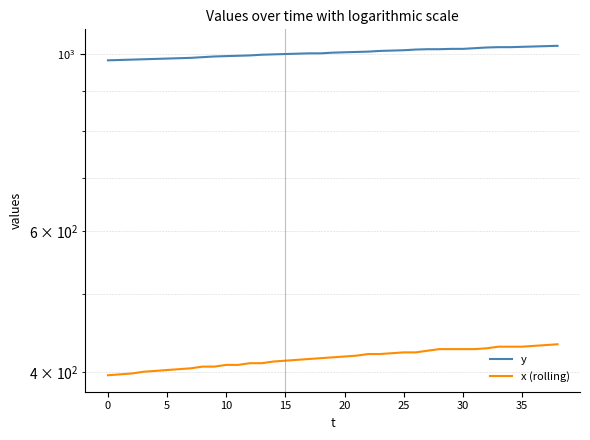

True or false: y and x (rolling) cross at least once.

False